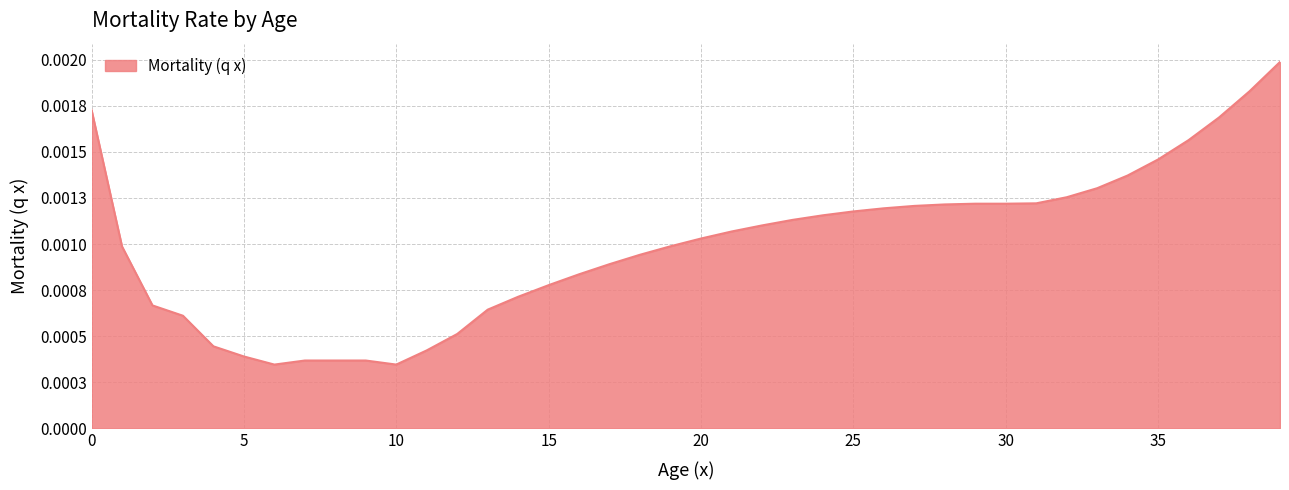

Does the chart display data point markers on the line(s)?

No